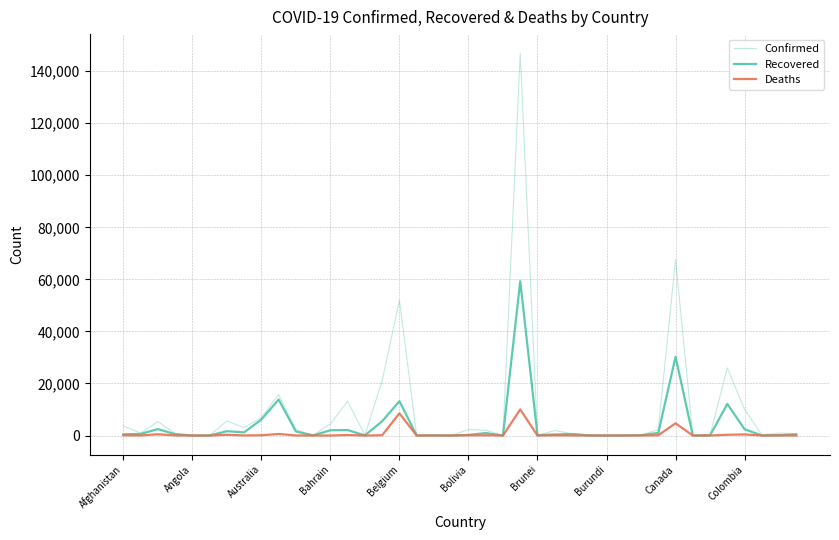

How many lines are shown in the chart?

3